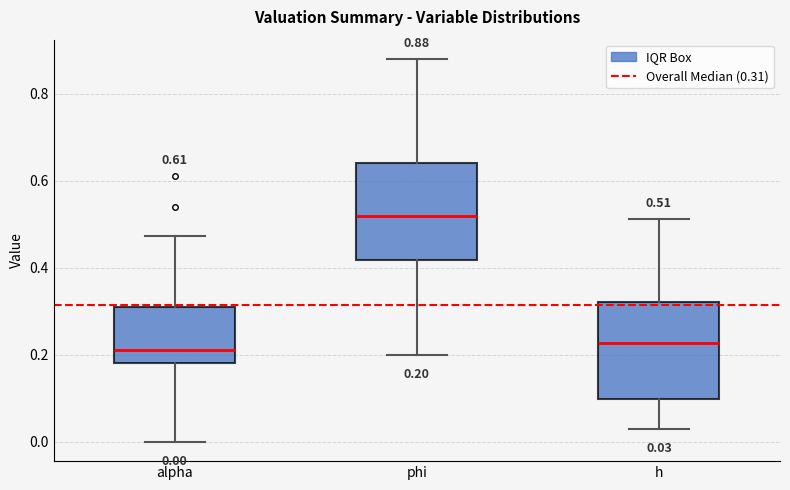

Which box's median line is the highest?

phi